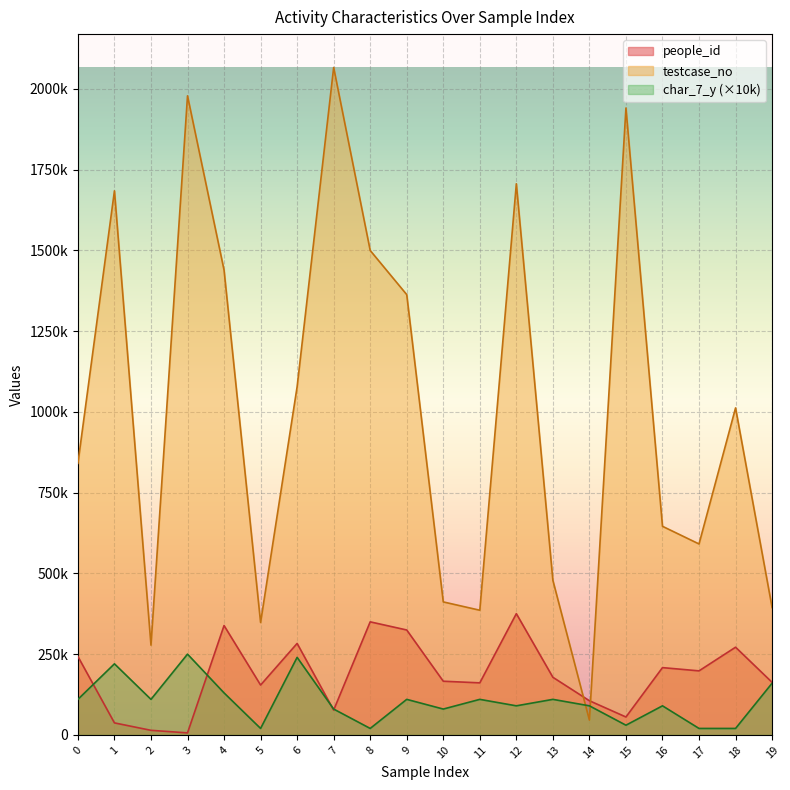

How many values in the testcase_no series are below 1012139?

10